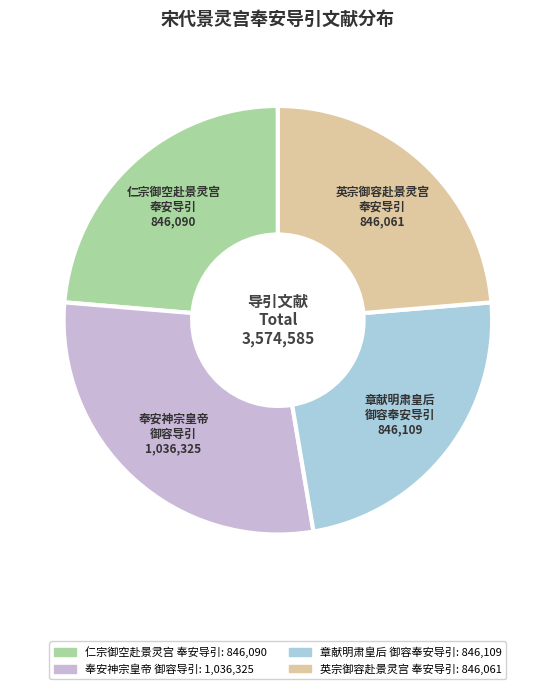

Does any single category account for the majority?

No